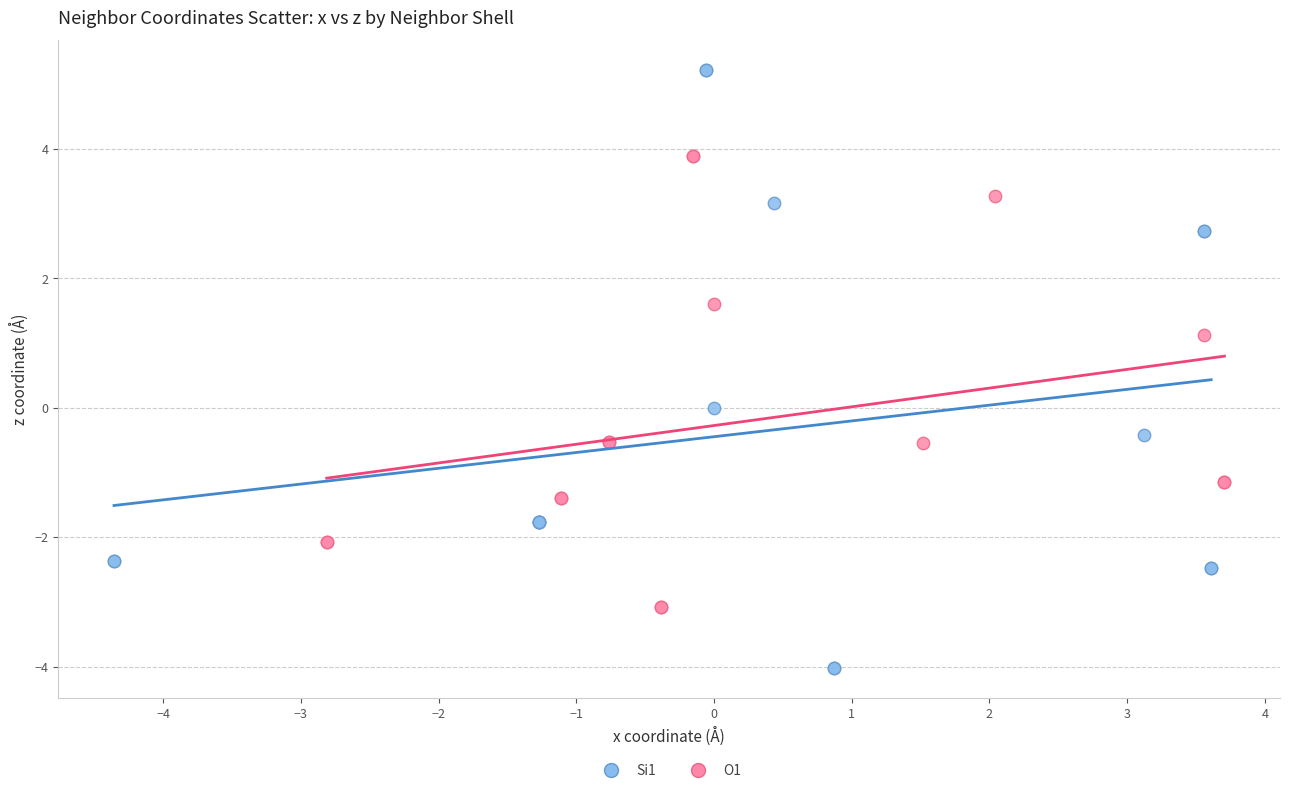

Which series contains the lowest Y value?

Si1